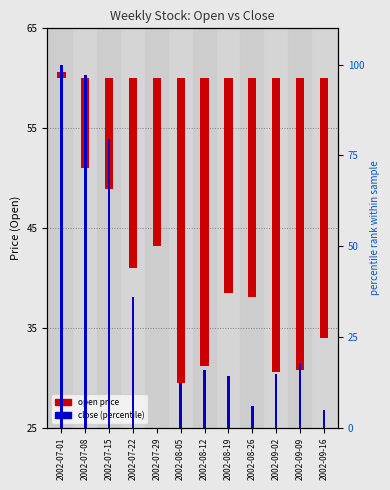

Does the chart contain stacked bars?

No